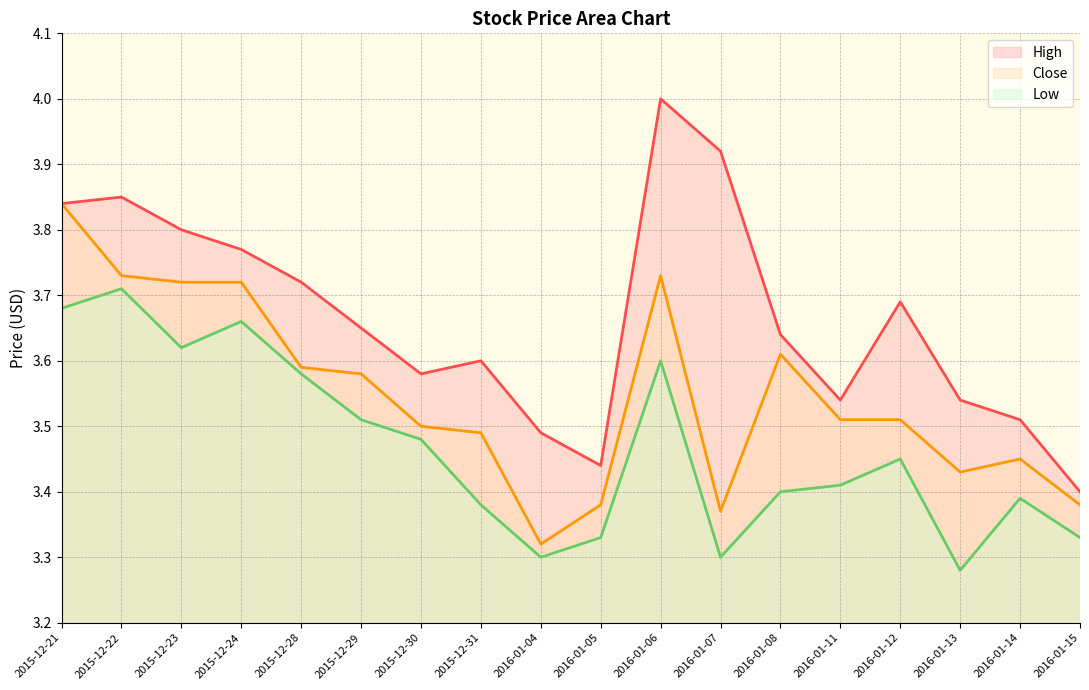

List the series in order of their overall mean, highest first.

High, Close, Low